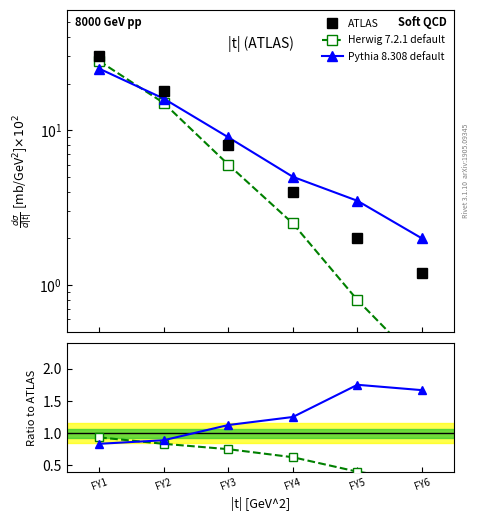

What is the value of the Herwig 7.2.1 default point at the 6th from the left?

0.2